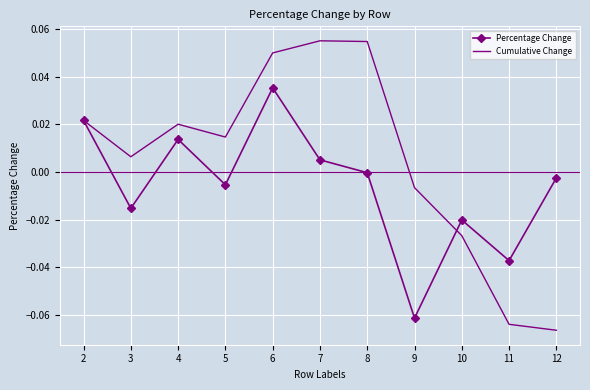

True or false: Cumulative Change has more than 0 interior local peaks.

True